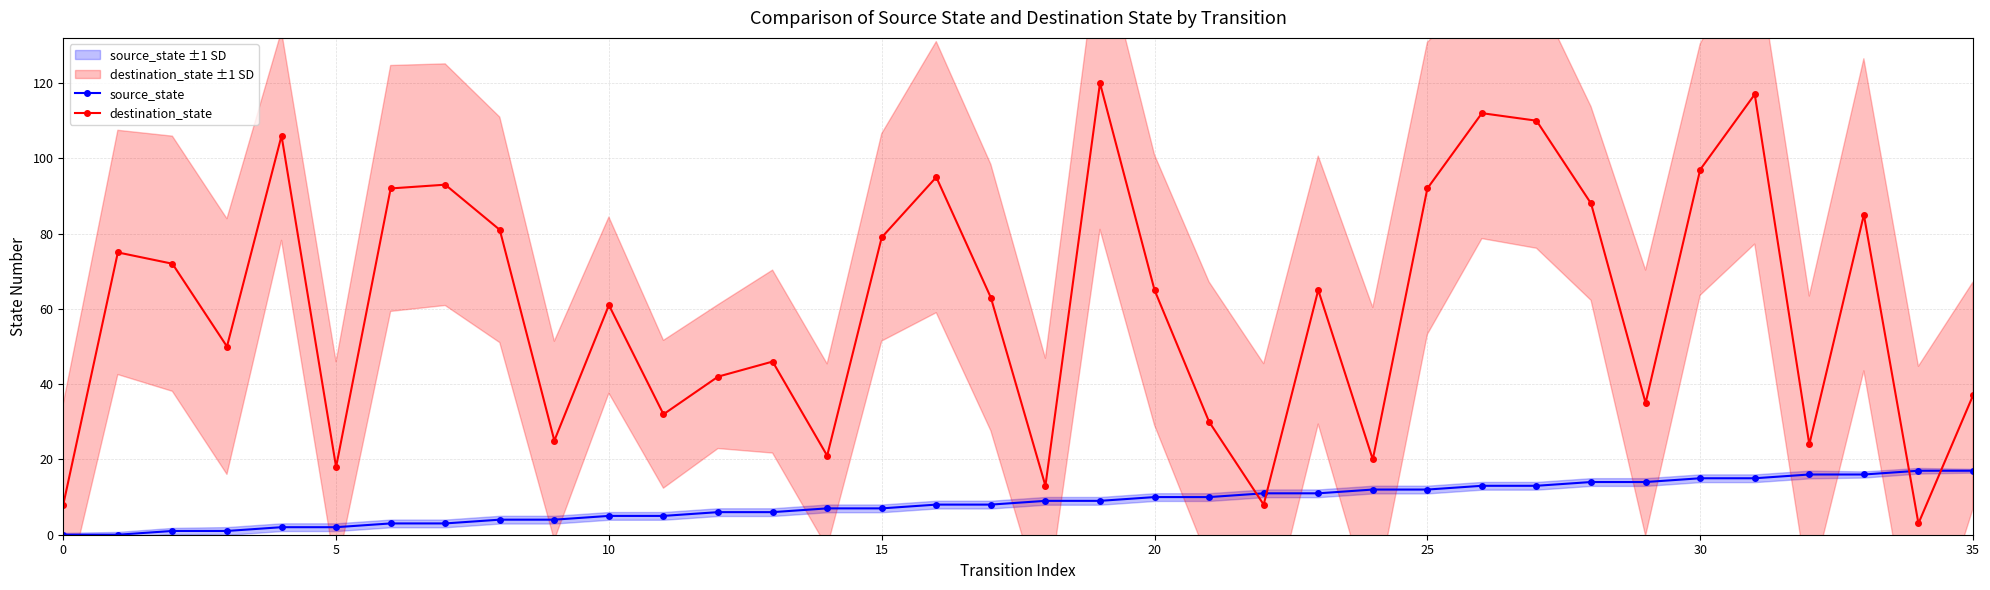

Is this an area chart (filled region under the line)?

No